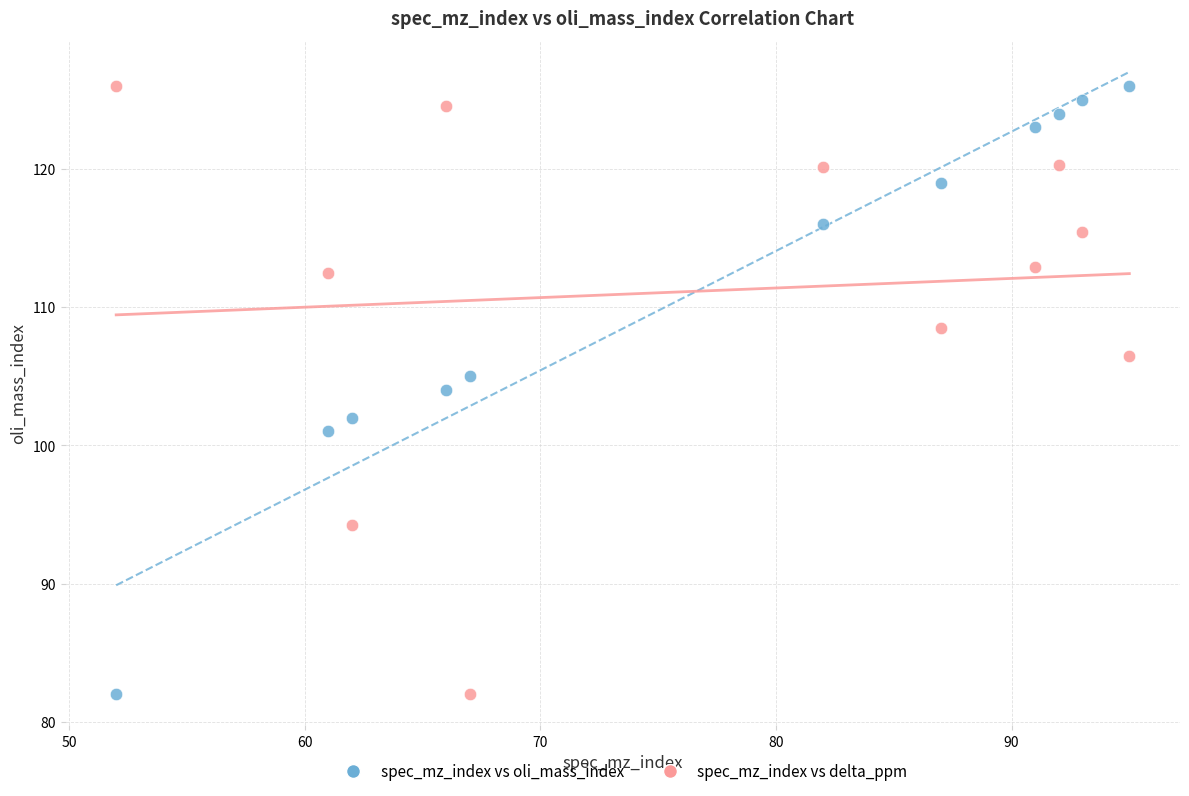

Across all data points, what is the range of X values (max minus min)?

43.0